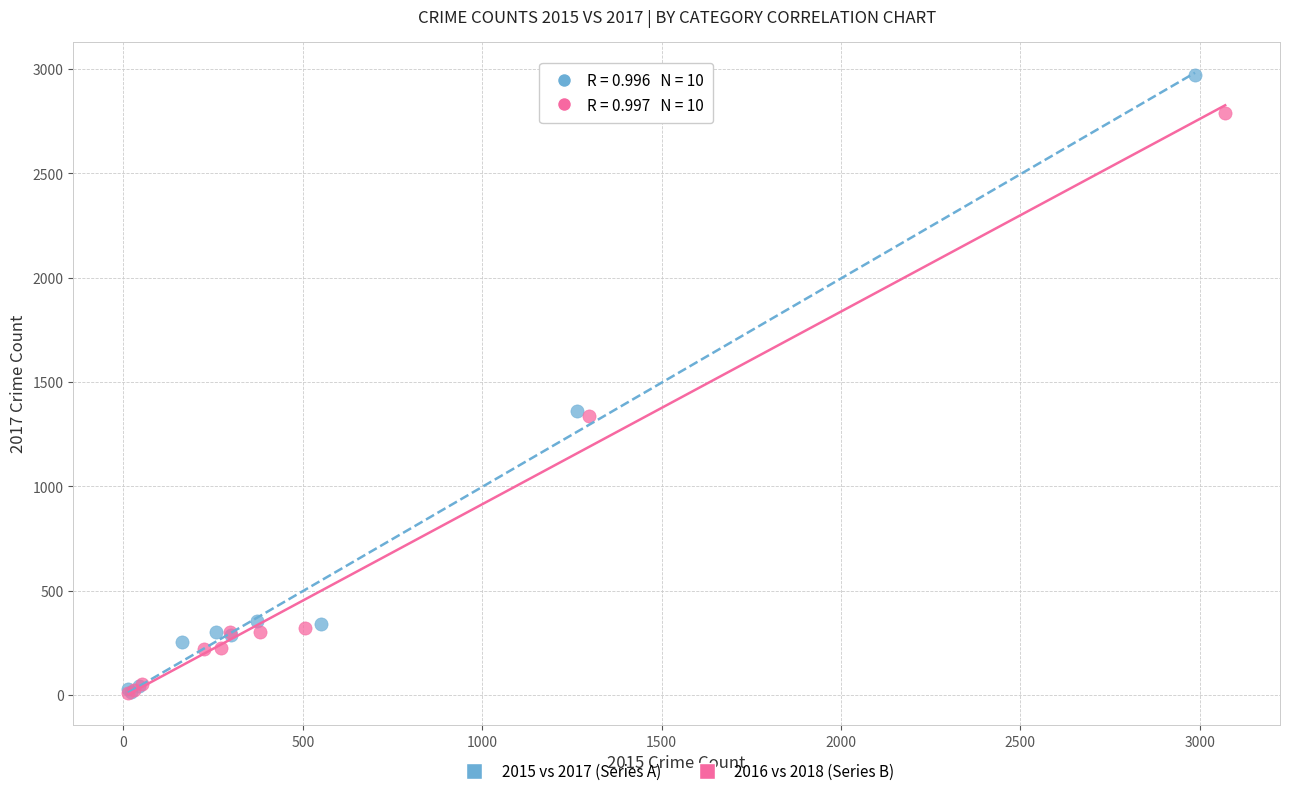

Which series has the widest spread of Y values?

2015 vs 2017 (Series A)